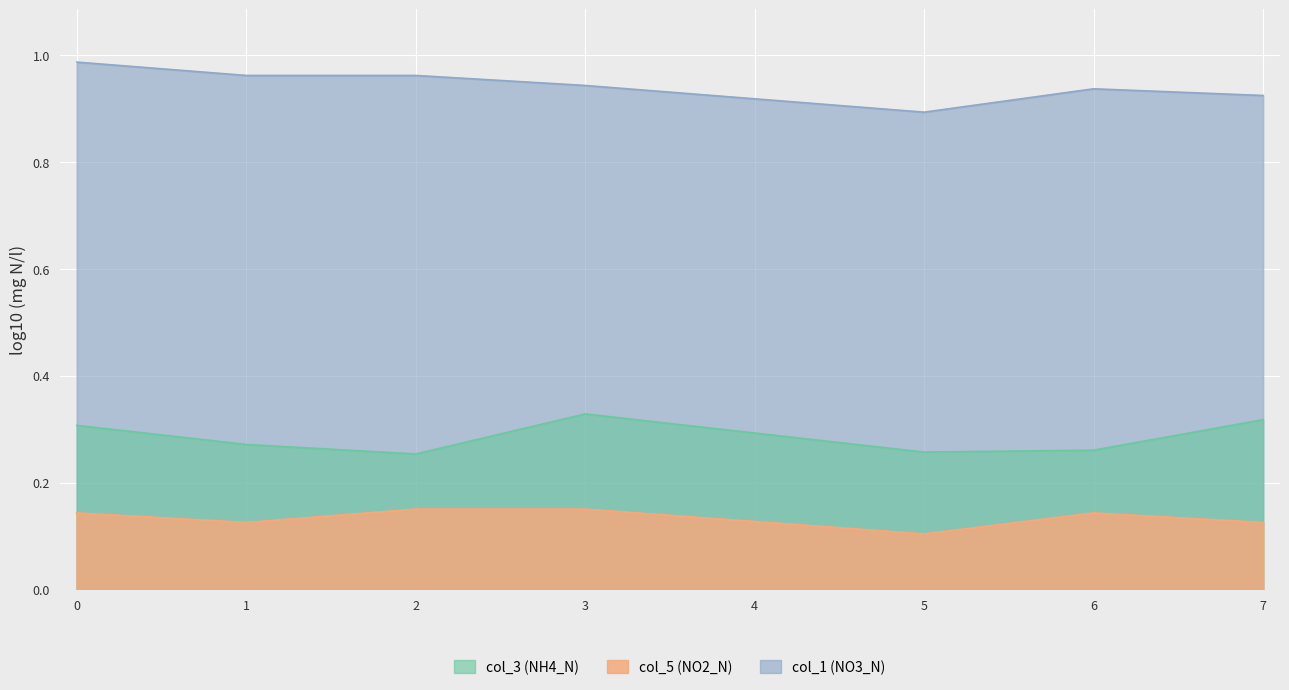

Between 1 and 5, which series saw the biggest shift?

col_1